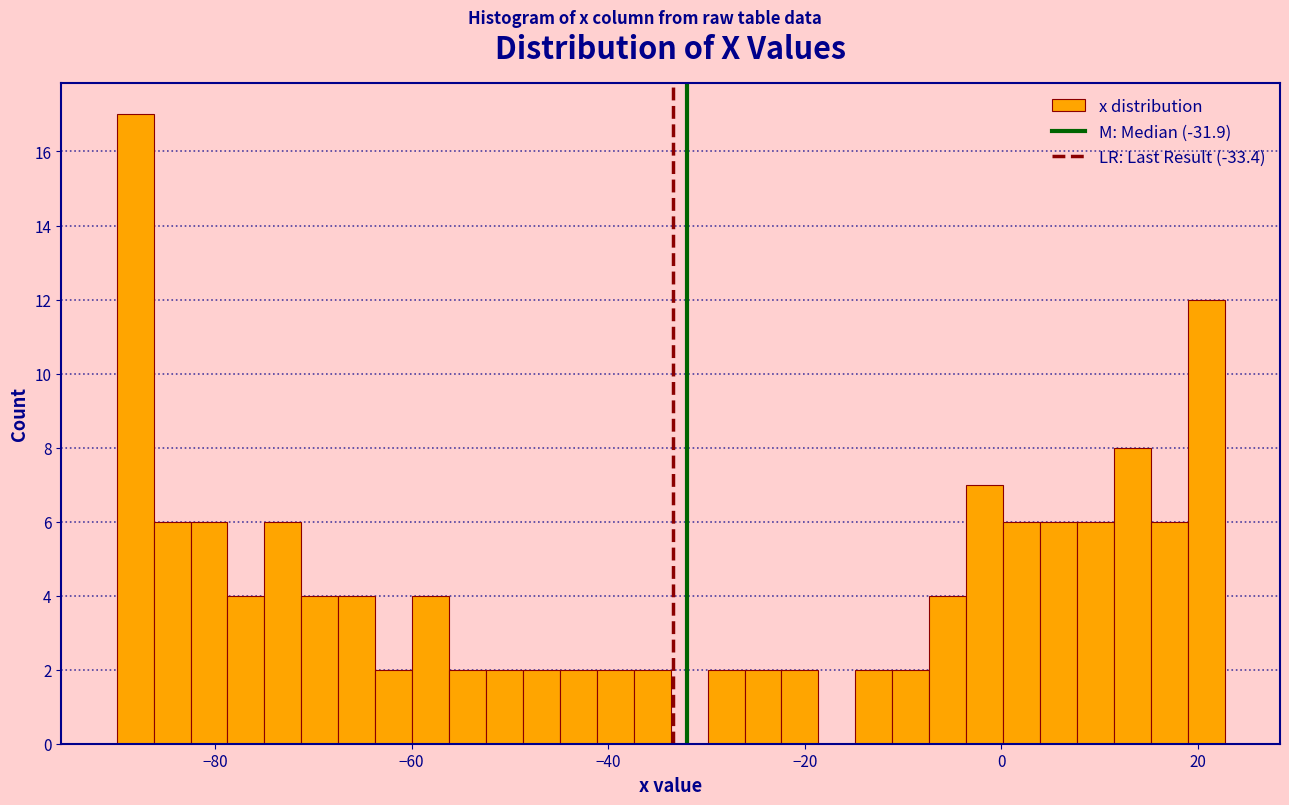

Around what value on the x-axis is the tallest bar? Give the approximate position of its centre, as read against the axis.

-88